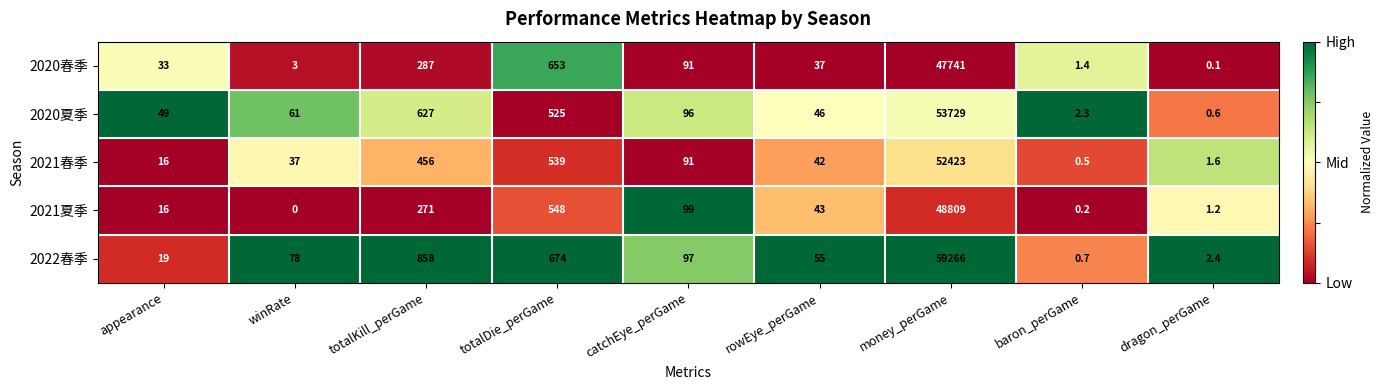

What is the lowest value of the 2020夏季 series?

0.6